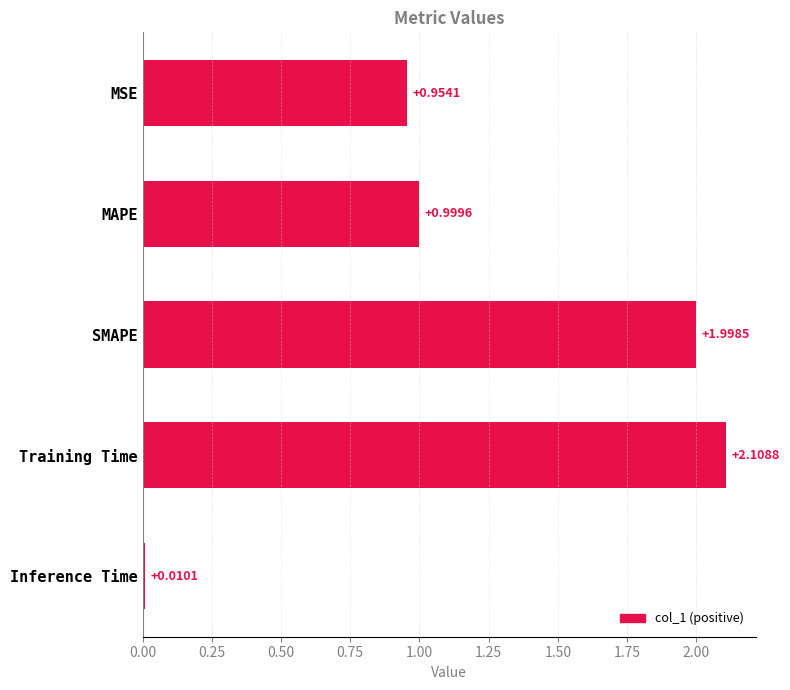

What is the sum of the values at Inference Time and Training Time?

2.1